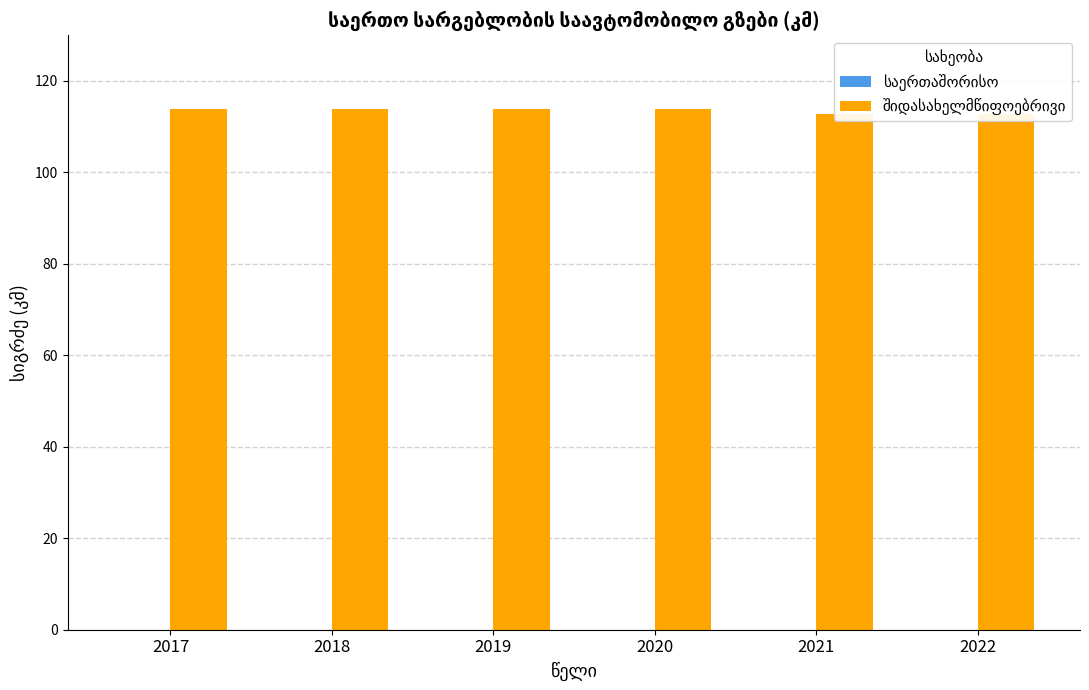

Which category has the lowest value across all series?

2017